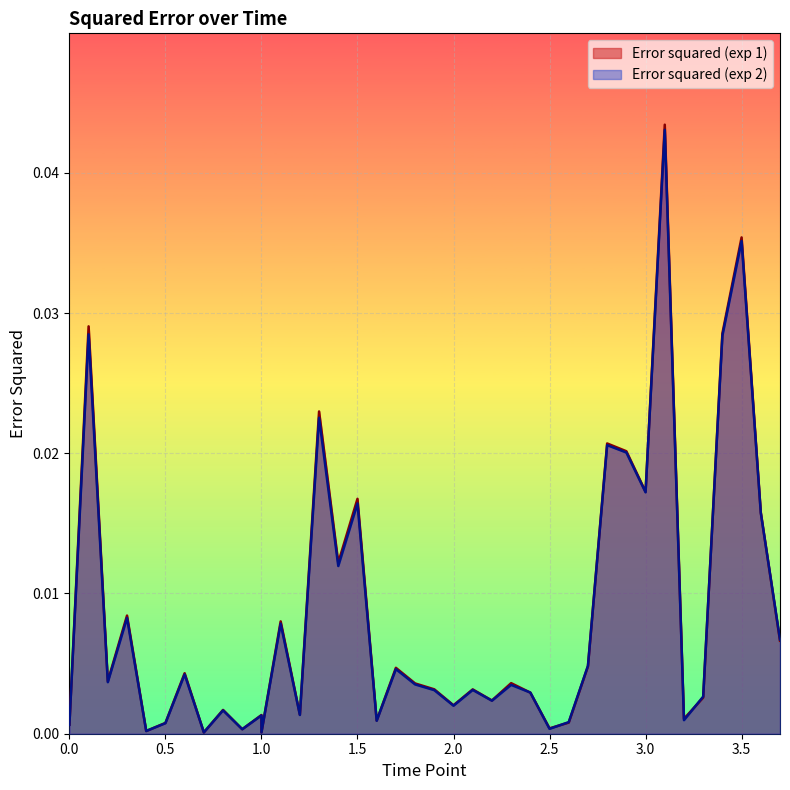

True or false: Error squared (exp 2) and Error squared (exp 1) intersect in this chart.

True